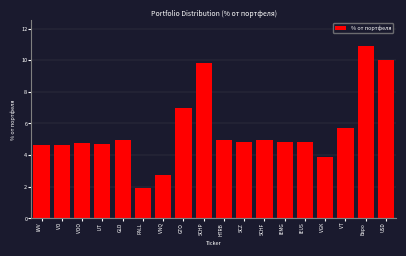

What is the difference between the maximum and second lowest values?

8.1